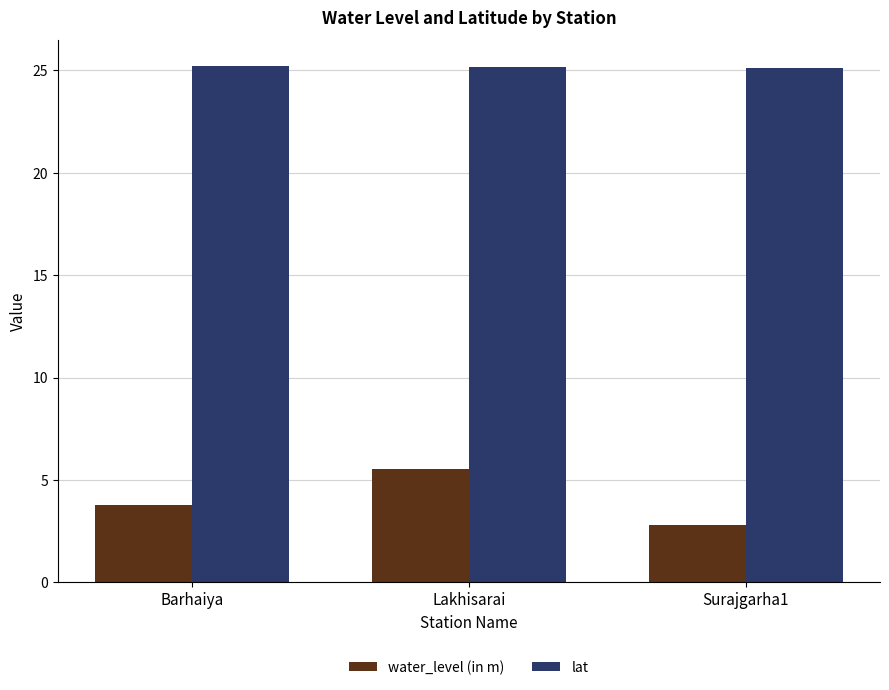

What is the sum of all lat values?

75.5